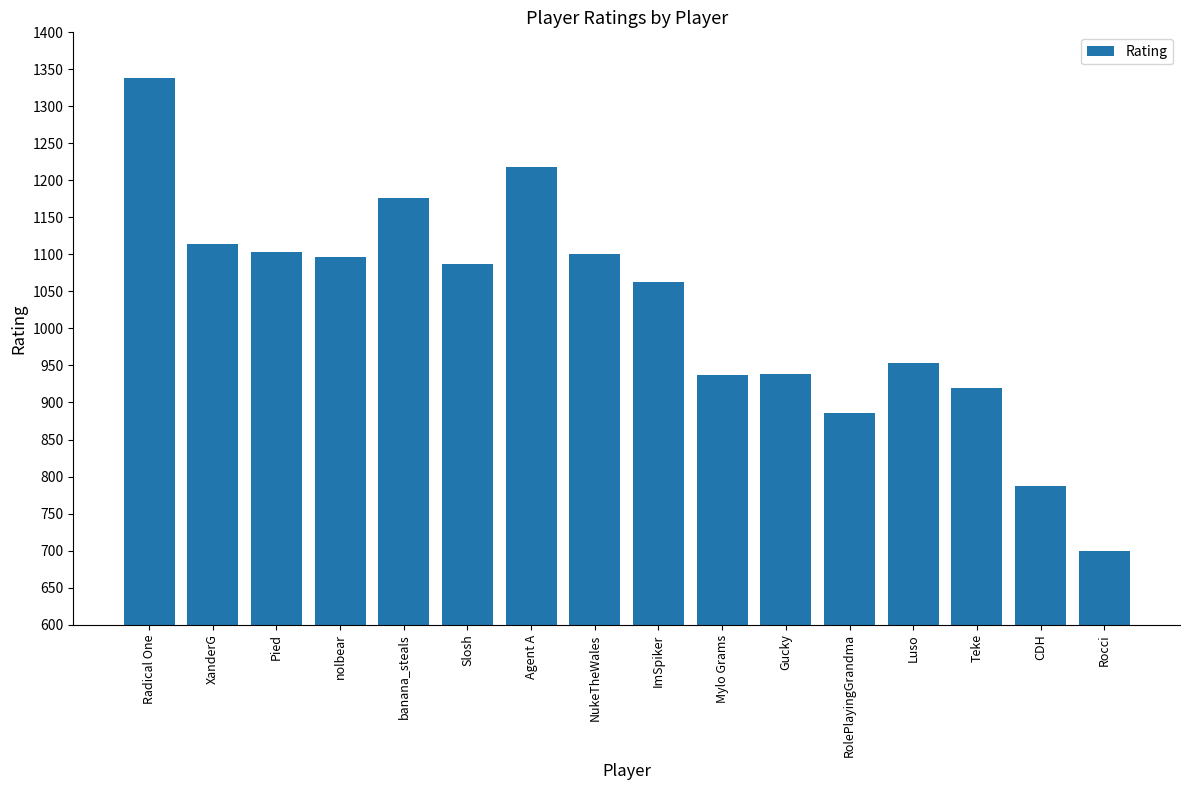

What is the smallest value displayed?

699